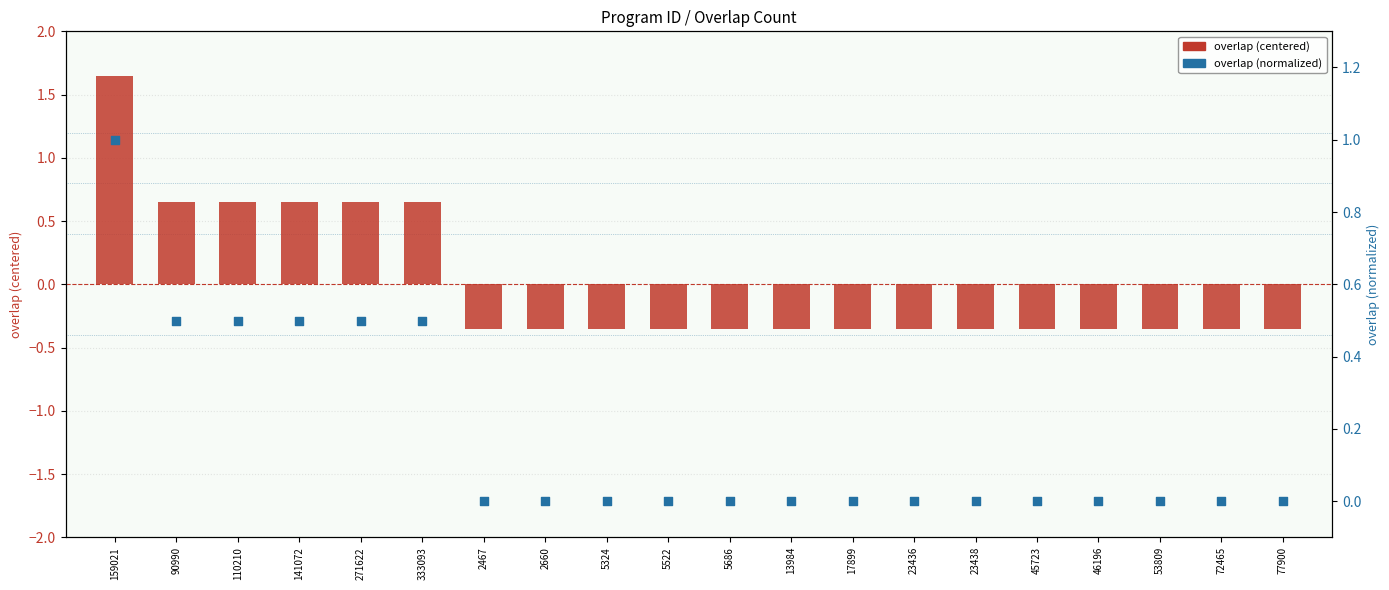

Which series contains the lowest Y value?

overlap (centered)